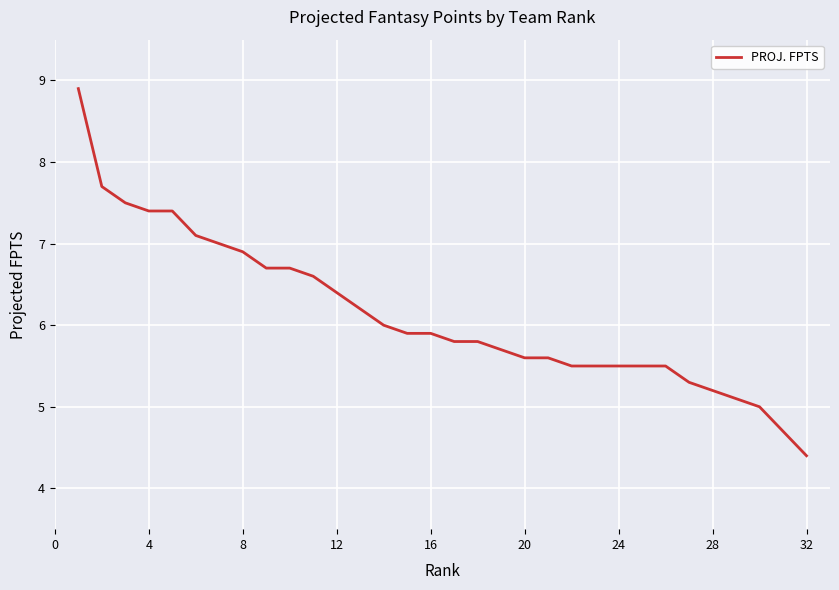

What is the smallest value displayed?

4.4